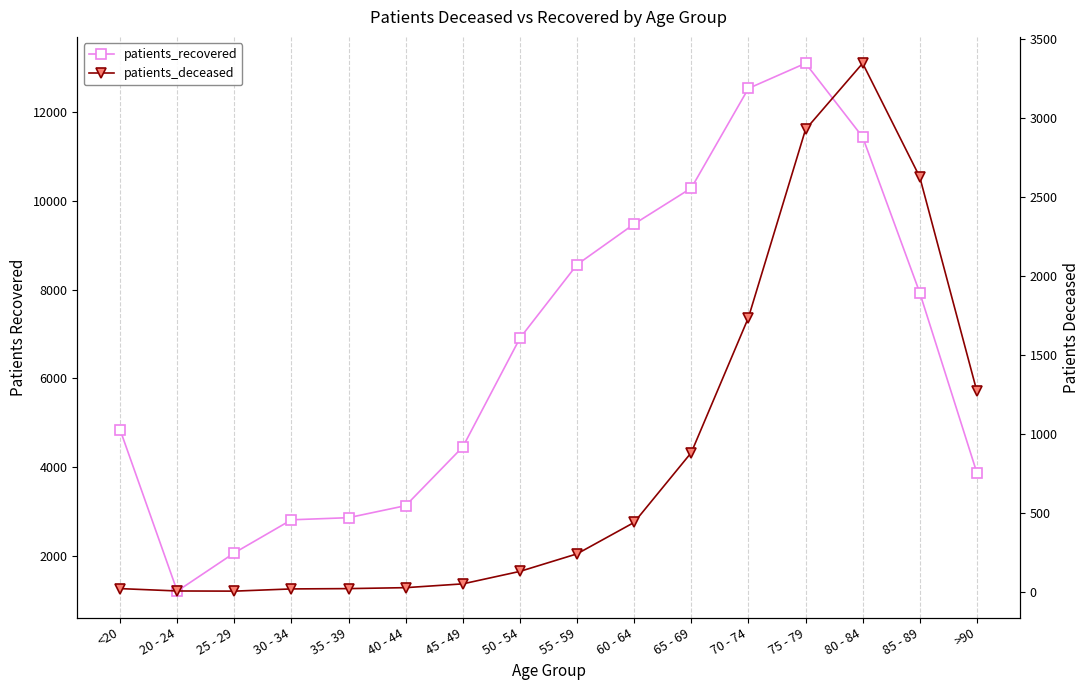

What is the total value across all series at 45 - 49?

4510